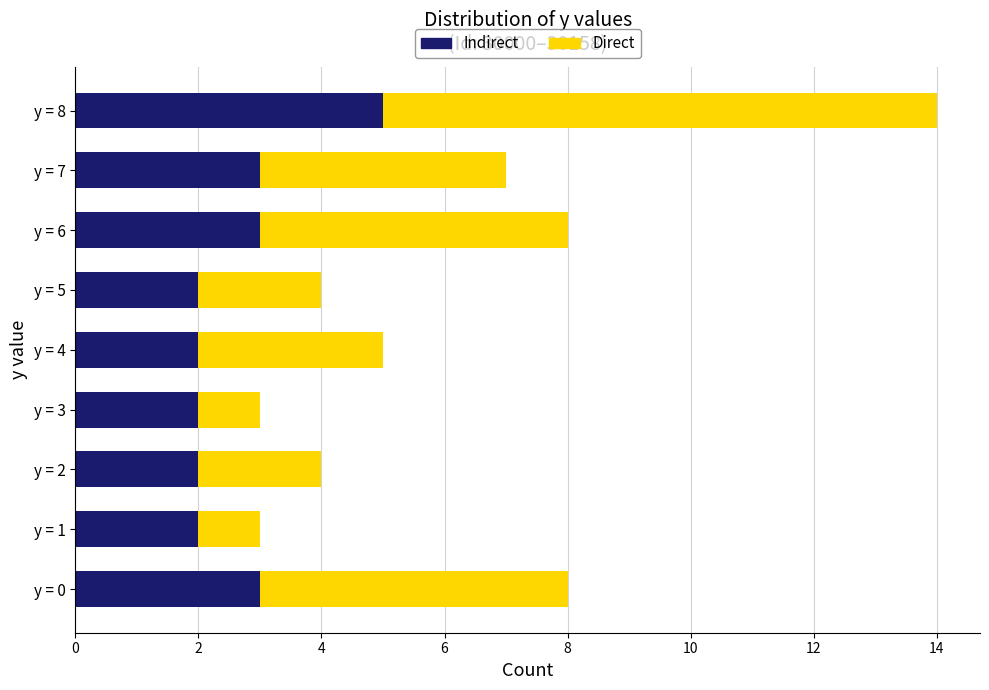

What is the difference between the maximum and minimum values in the Indirect series?

3